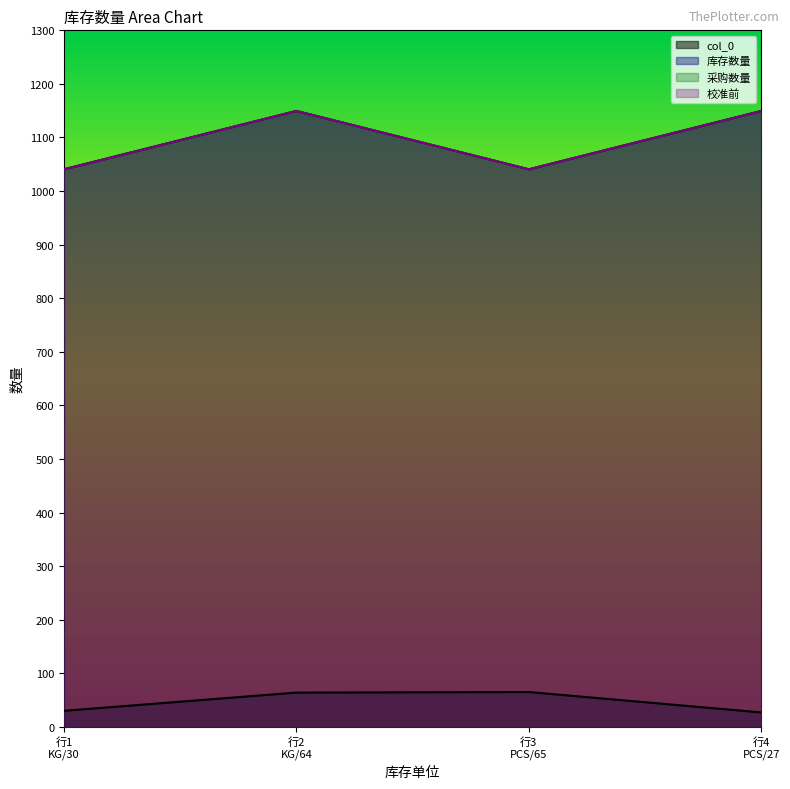

True or false: 采购数量 has a value of 353.2 at 行3 PCS/65.

False